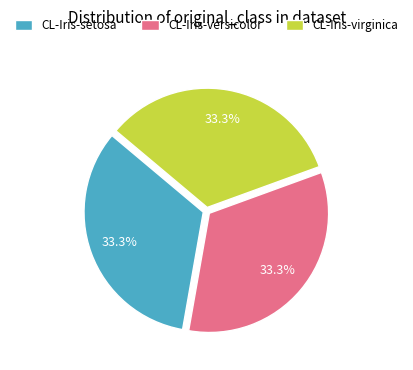

Is there a majority slice in this chart?

No